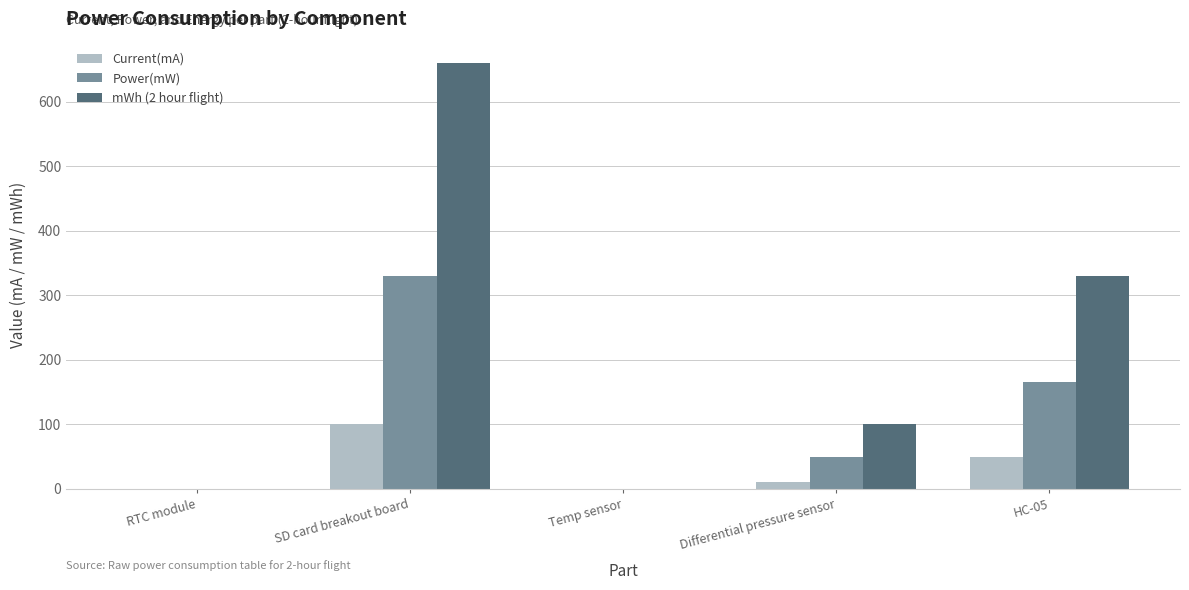

The mWh (2 hour flight) series shows 660.0 at SD card breakout board. True or false?

True